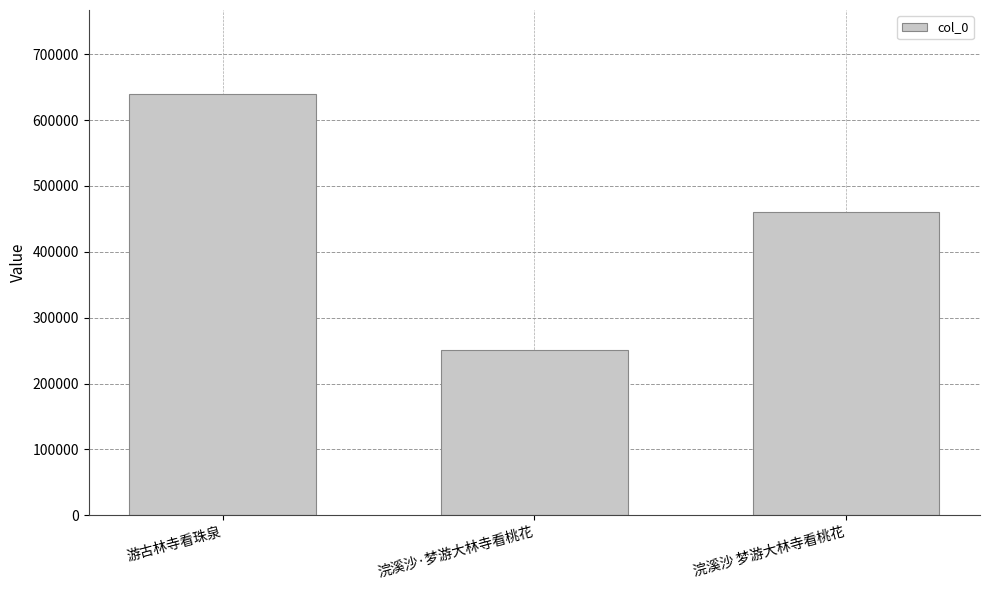

What is the ratio of the value at 浣溪沙 梦游大林寺看桃花 to the value at 浣溪沙·梦游大林寺看桃花?

1.8